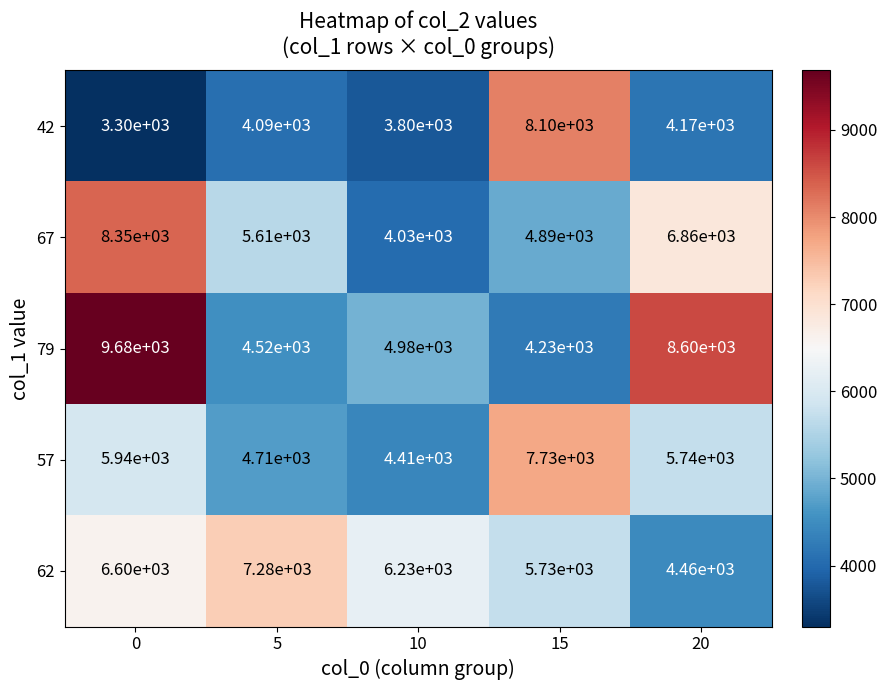

List the labels in order of 62 value, largest first.

5, 0, 10, 15, 20